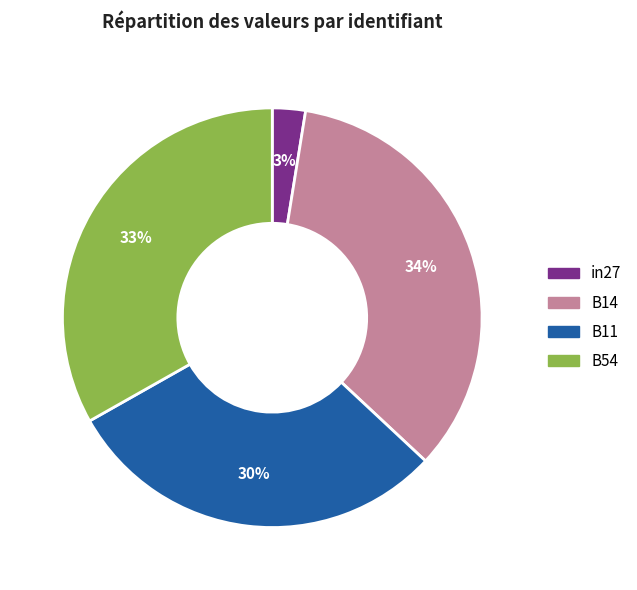

To the nearest percent, what is the average slice percentage?

25%